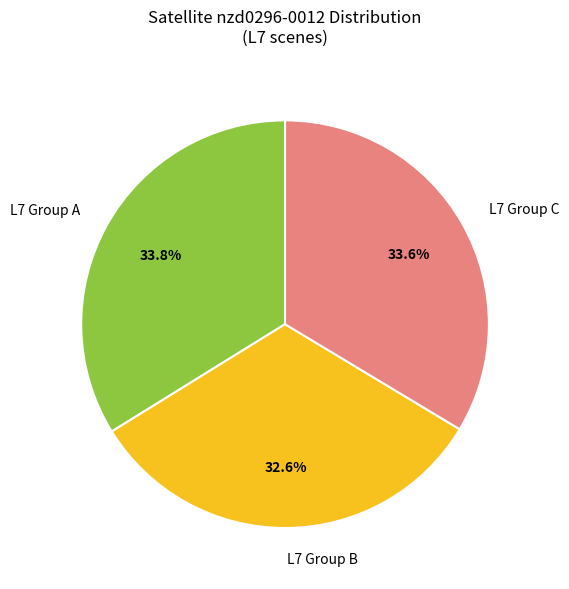

How many slices are in this pie chart?

3